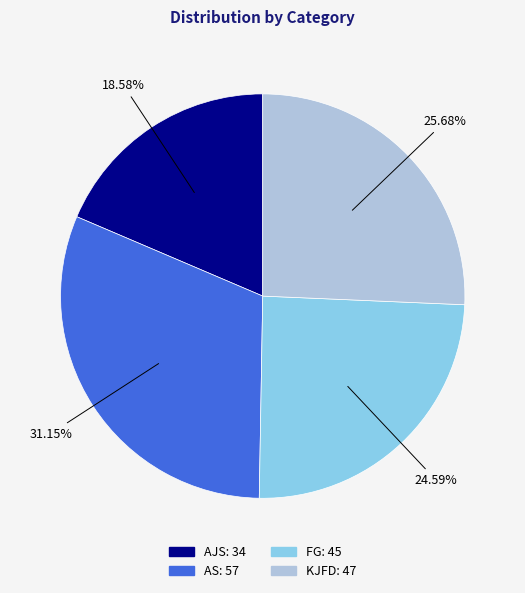

True or false: FG accounts for 14% of the total.

False